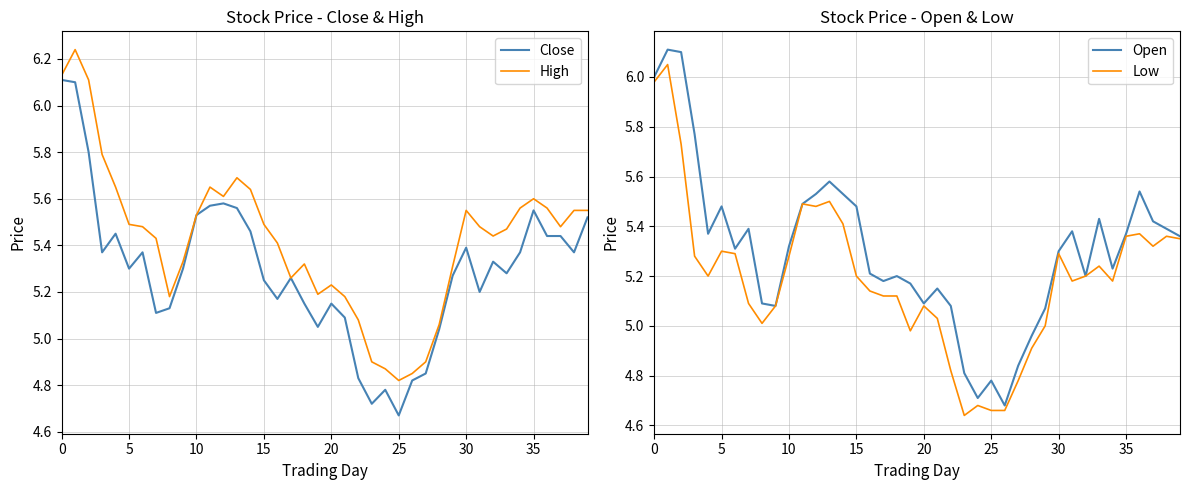

What is the average value of the Close series?

5.3